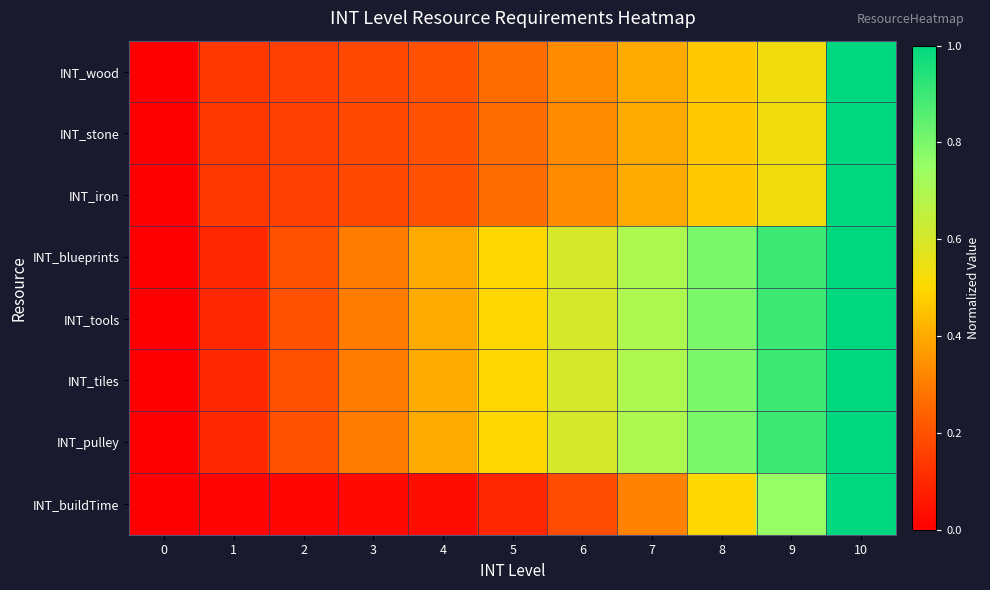

At 9, list the series in order from largest to smallest.

INT_blueprints, INT_tools, INT_tiles, INT_pulley, INT_buildTime, INT_wood, INT_stone, INT_iron